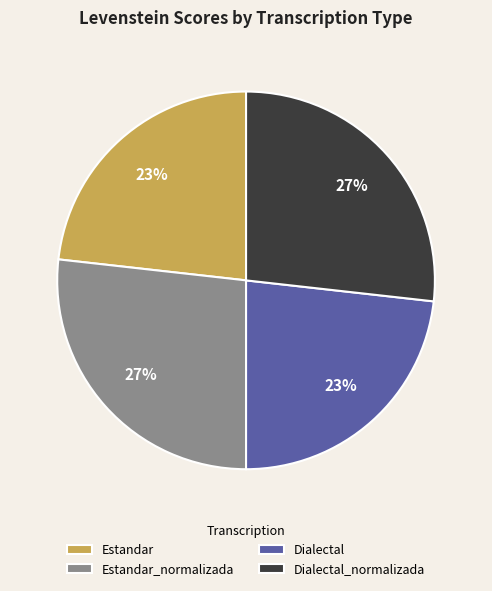

What percentage is the Estandar_normalizada slice, to the nearest percent?

27%